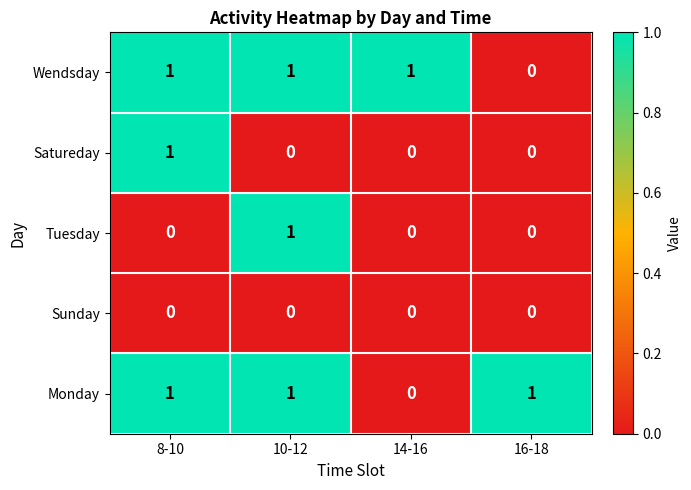

At how many categories does at least one series exceed 0?

4